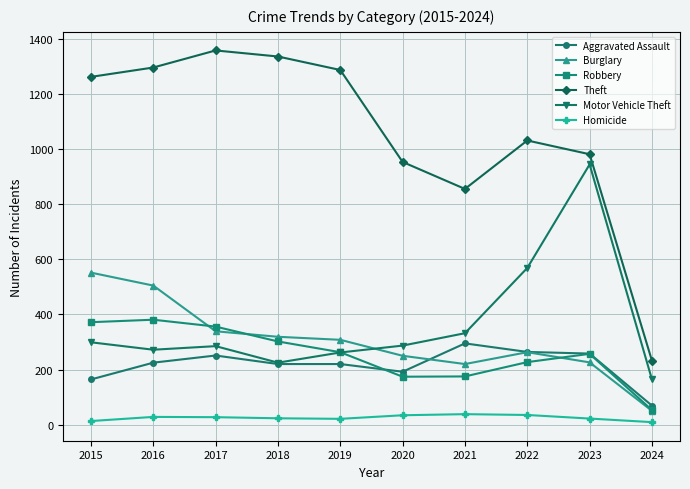

List the series in order of their peak value, highest first.

Theft, Motor Vehicle Theft, Burglary, Robbery, Aggravated Assault, Homicide